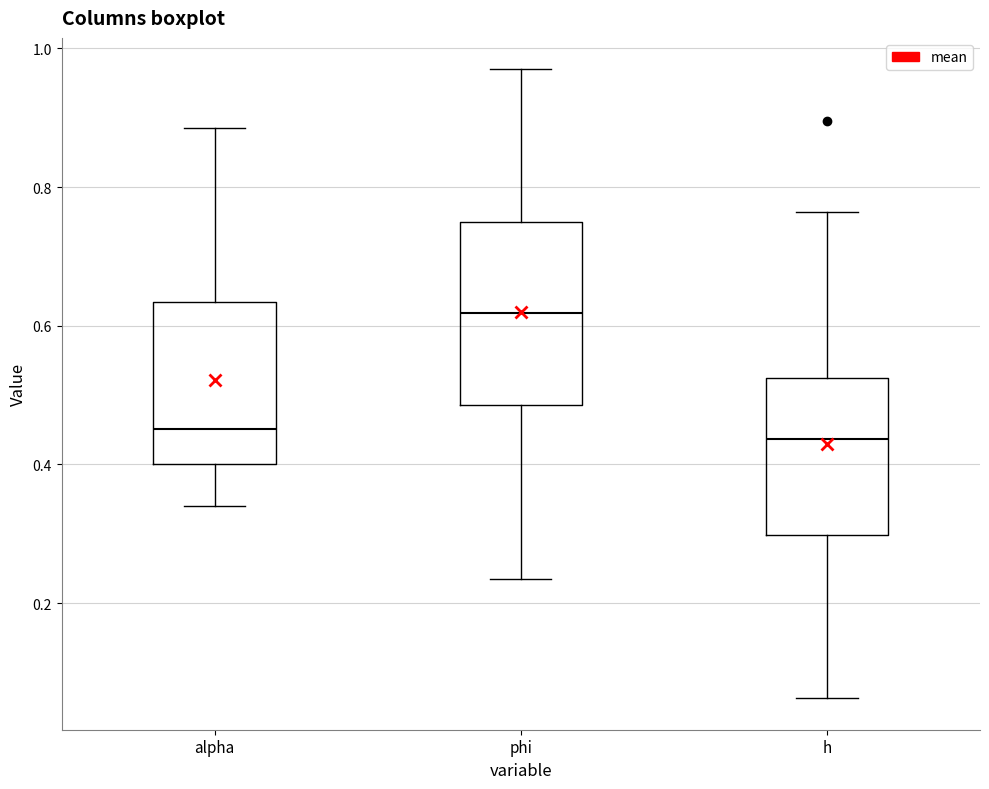

Reading left to right, transcribe this box plot: for each box, give where its median line is, the range the box spans, and where its two whiskers end, as read against the y-axis. The values are not printed on the chart, so give them approximately, as read against the axis.

alpha: median 0.46, box 0.40 to 0.64, whiskers 0.34 to 0.88
phi: median 0.62, box 0.48 to 0.74, whiskers 0.24 to 0.96
h: median 0.44, box 0.30 to 0.52, whiskers 0.06 to 0.76